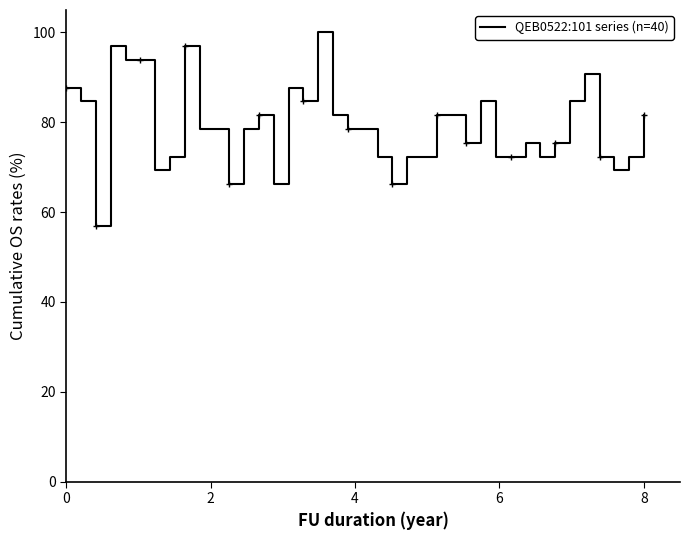

How many categories are shown in the chart?

40